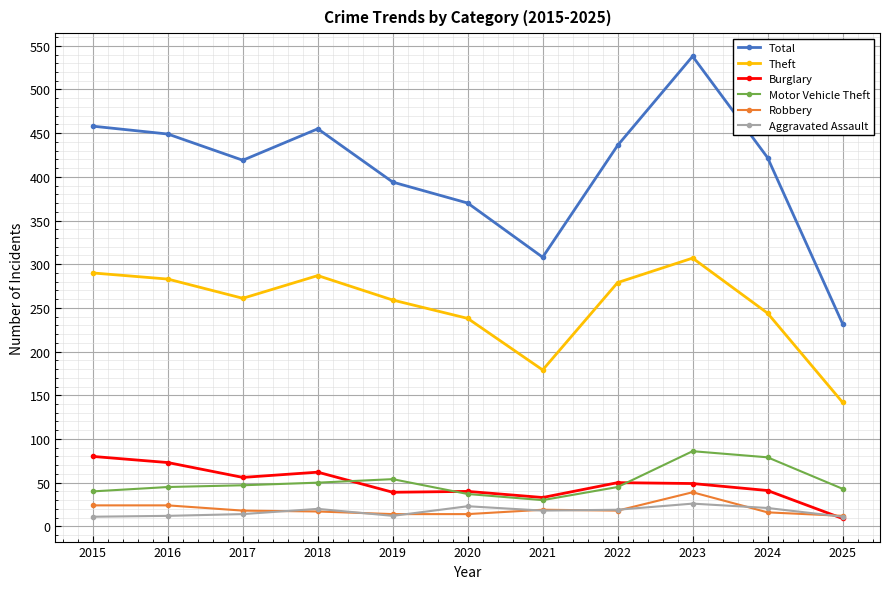

What is the difference between the Motor Vehicle Theft values at 2025 and 2023?

43